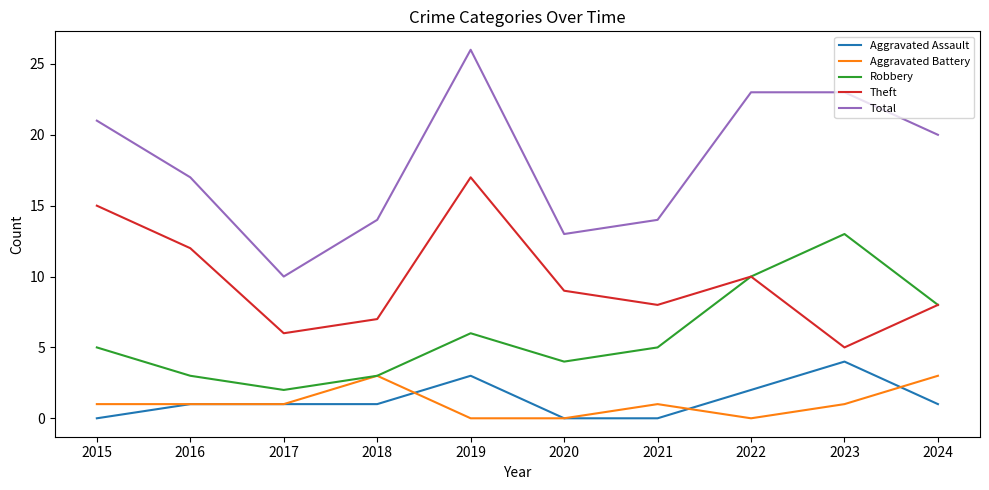

Rank the series by their maximum value, from lowest to highest.

Aggravated Battery, Aggravated Assault, Robbery, Theft, Total